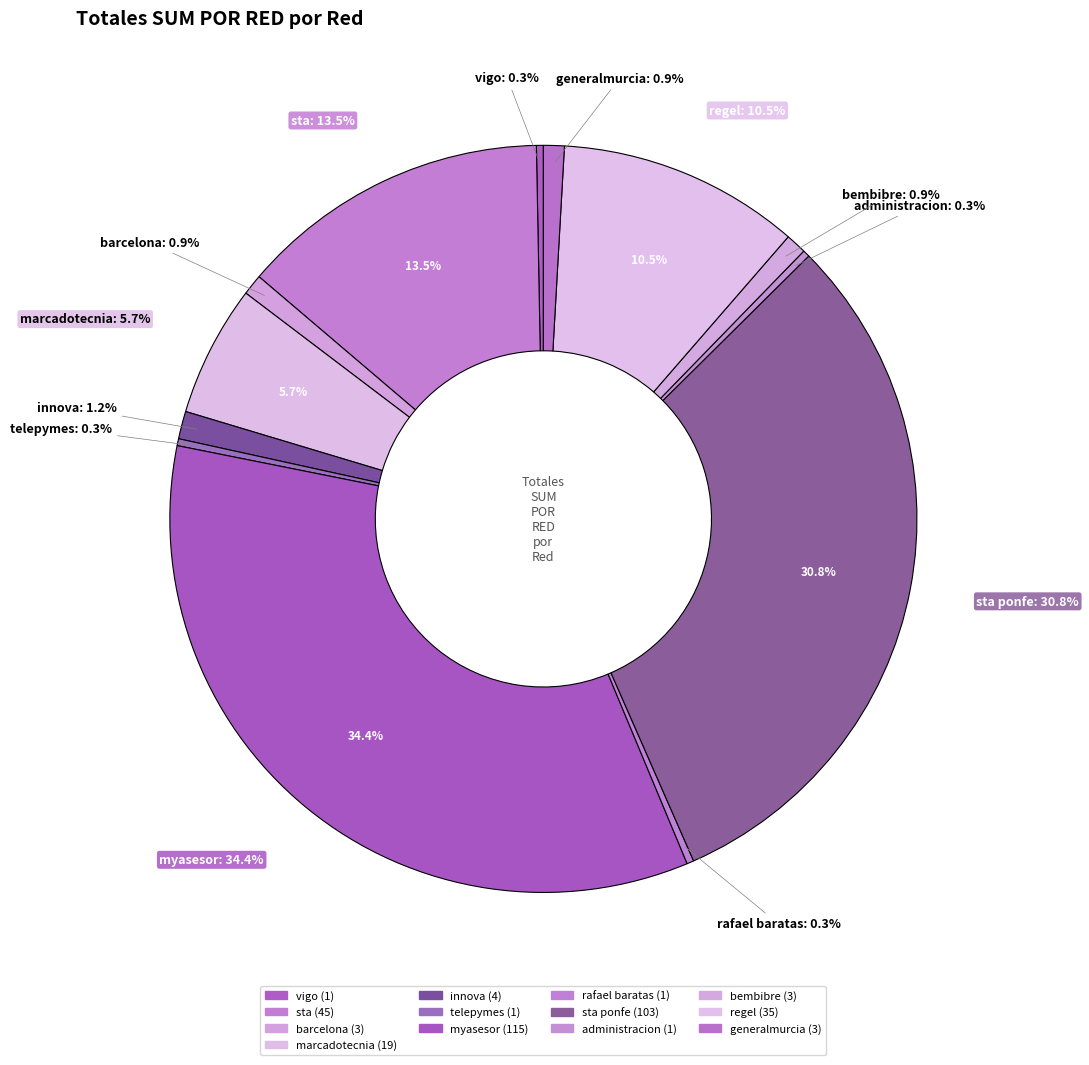

Which has a higher value, regel or bembibre?

regel